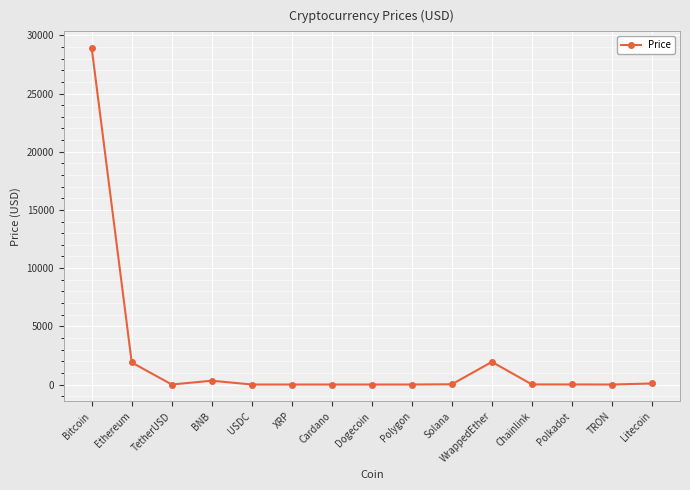

What is the label of the 6th point from the right?

Solana